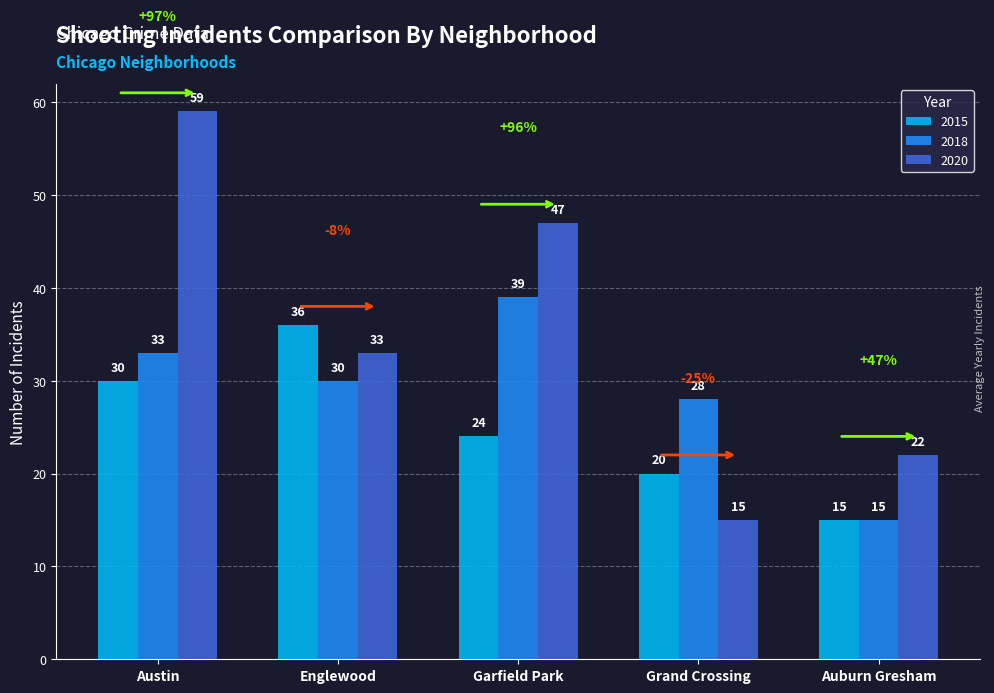

At which category is the sum across all series the highest?

Austin